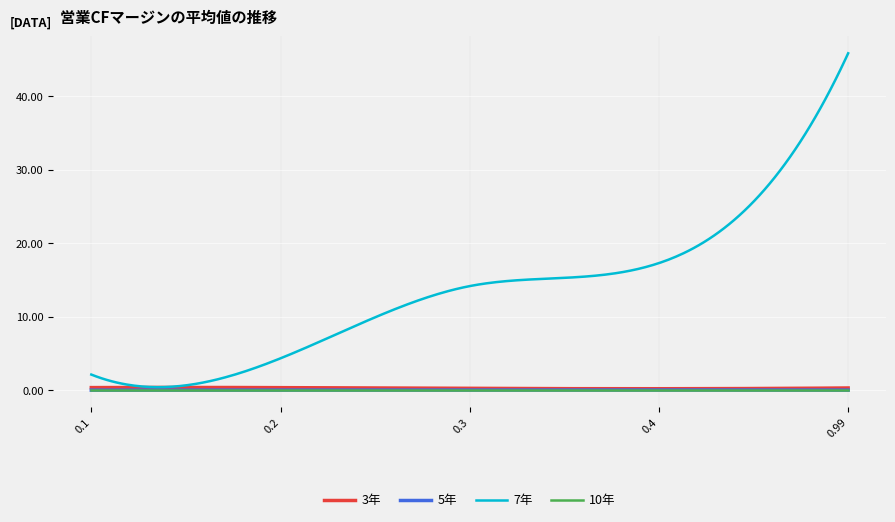

What is the highest value of the 7年 series?

45.9